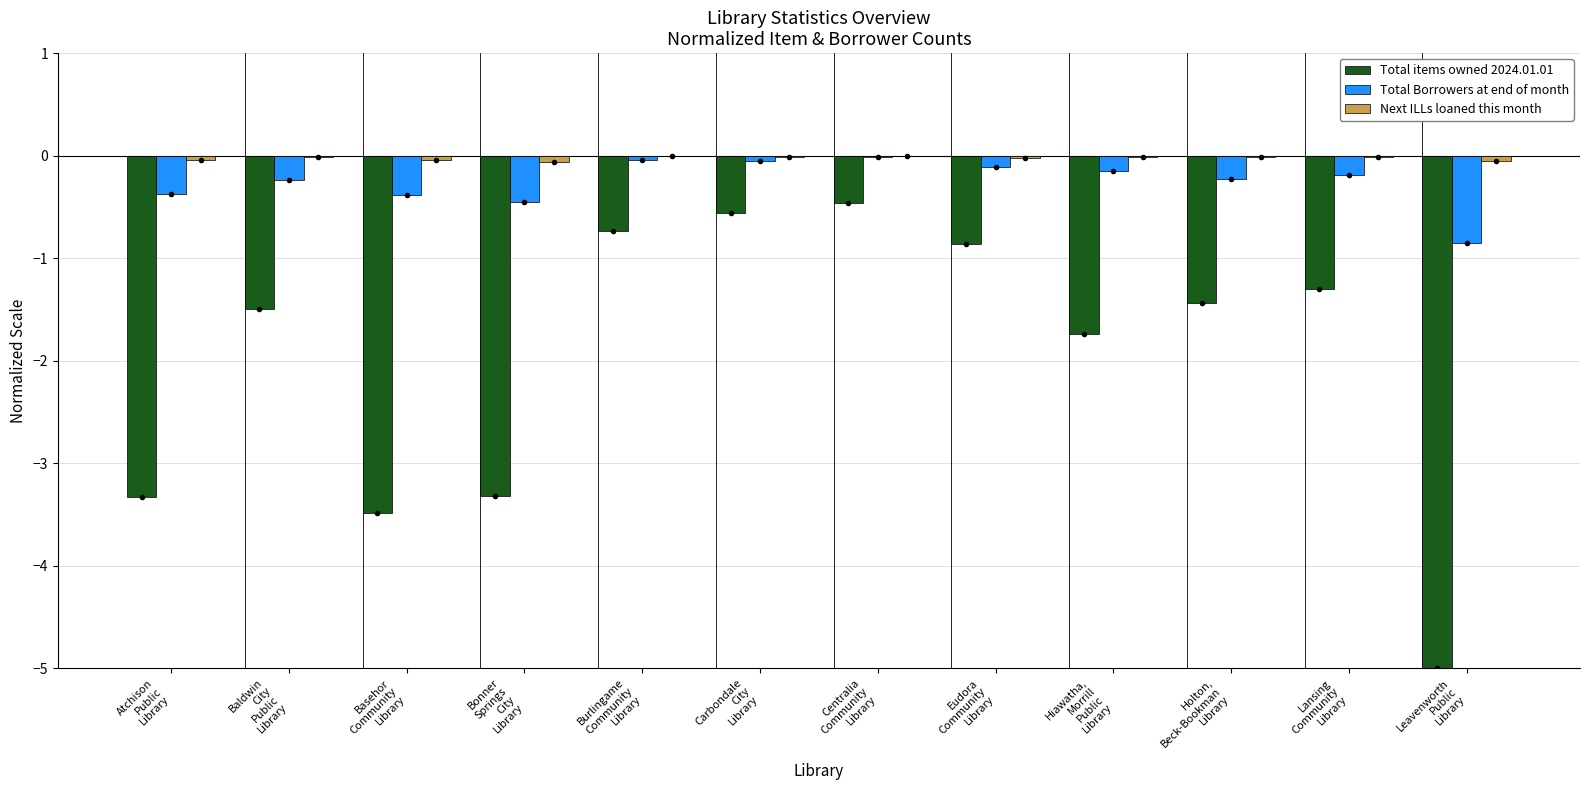

Are the bars horizontal?

No